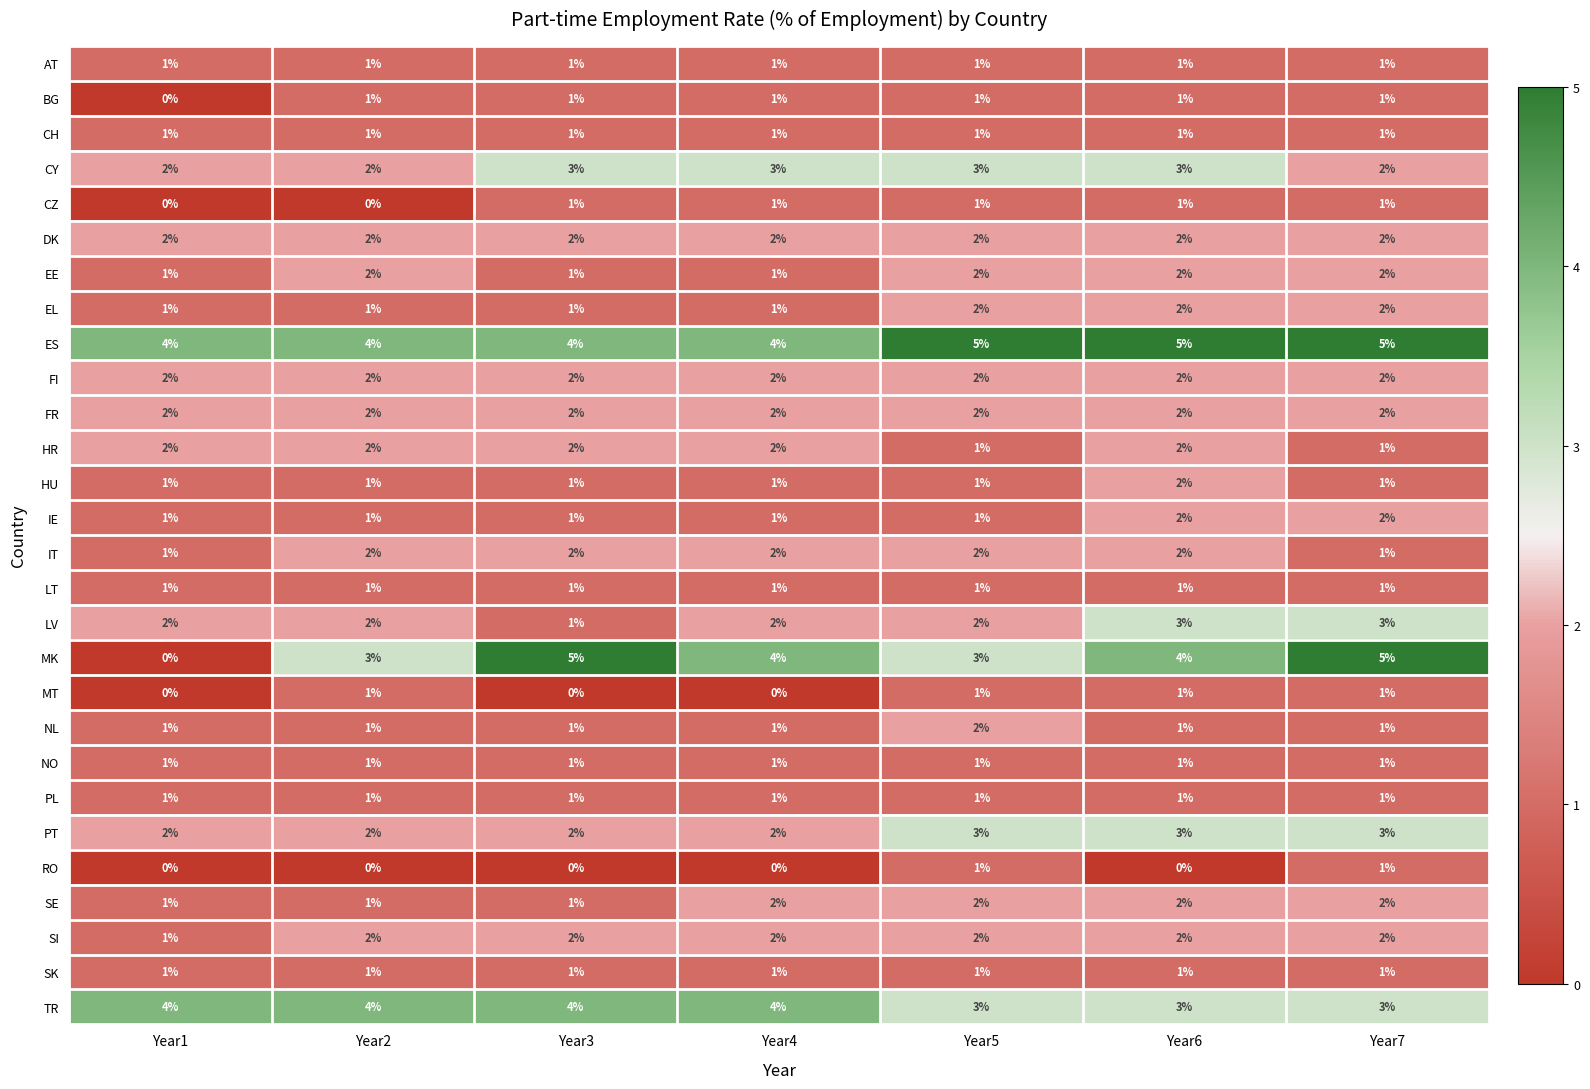

What is the spread (max minus min) of values at Year7?

4